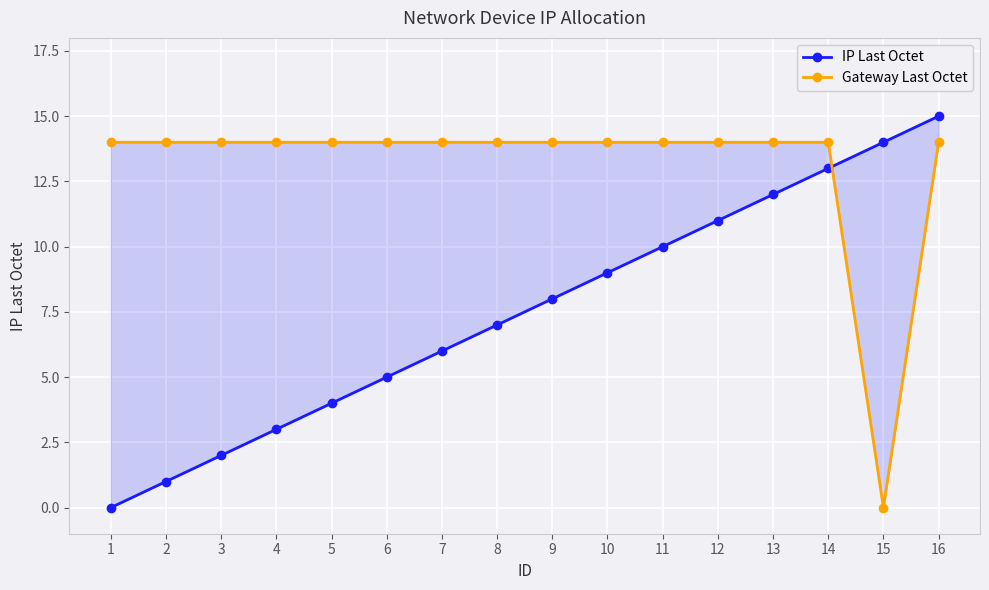

At how many categories does at least one series exceed 10?

16